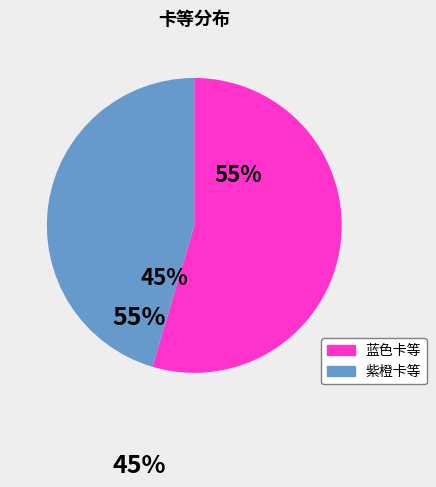

Which slice is the smallest?

紫橙卡等